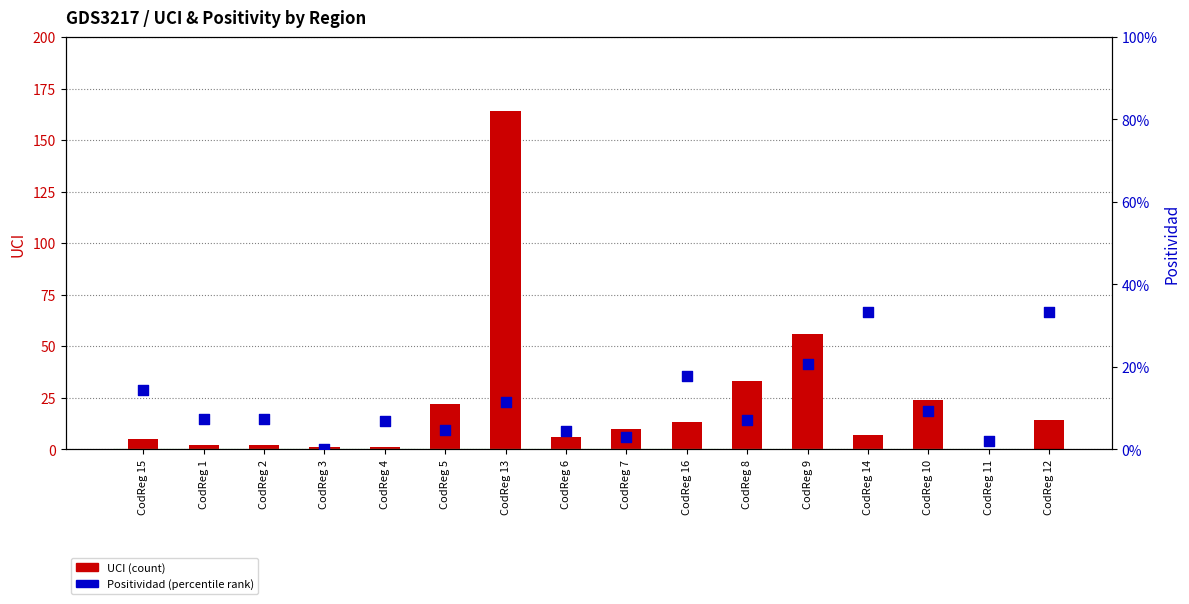

Which series has the largest Y range (max minus min)?

UCI